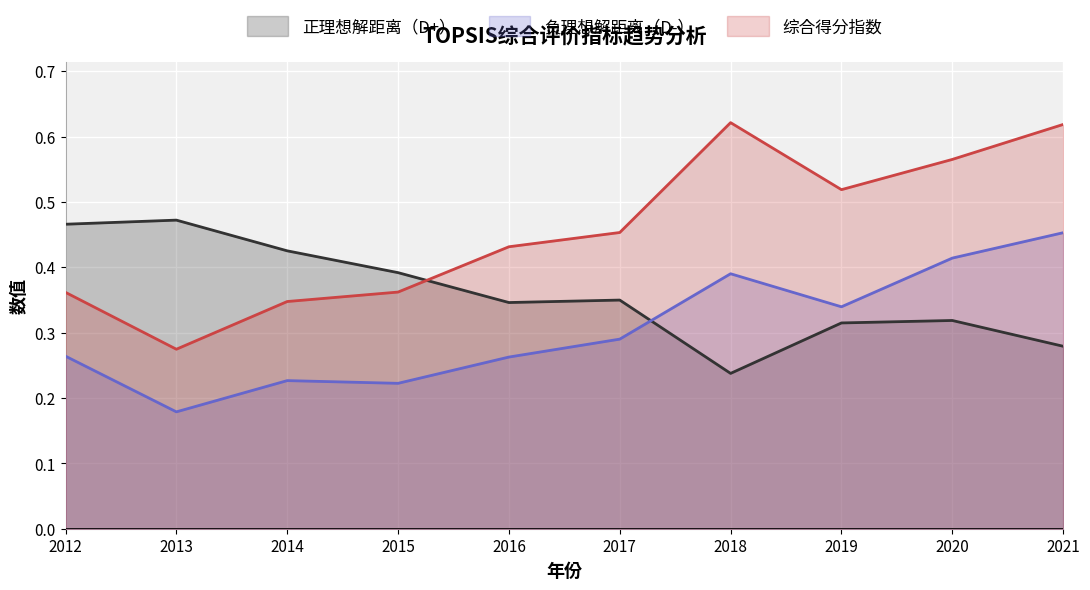

What are all the series names shown in the legend?

正理想解距离（D+）, 负理想解距离（D-）, 综合得分指数